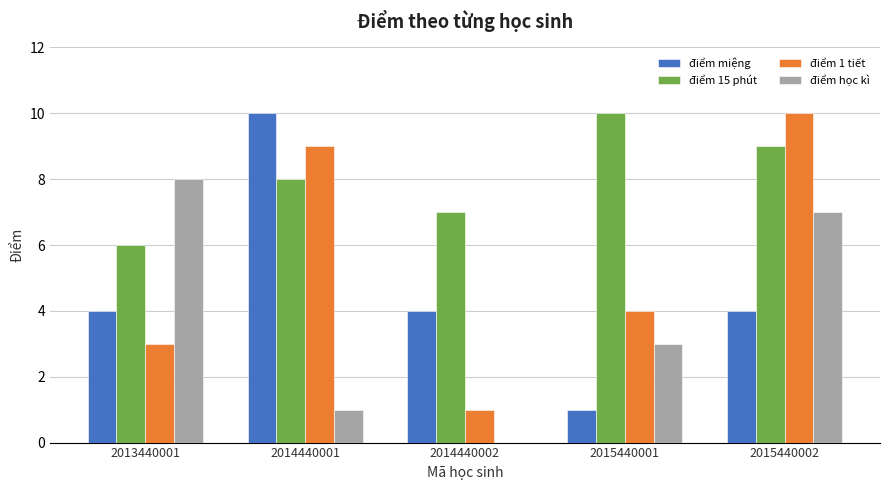

Count the number of data series in this chart.

4